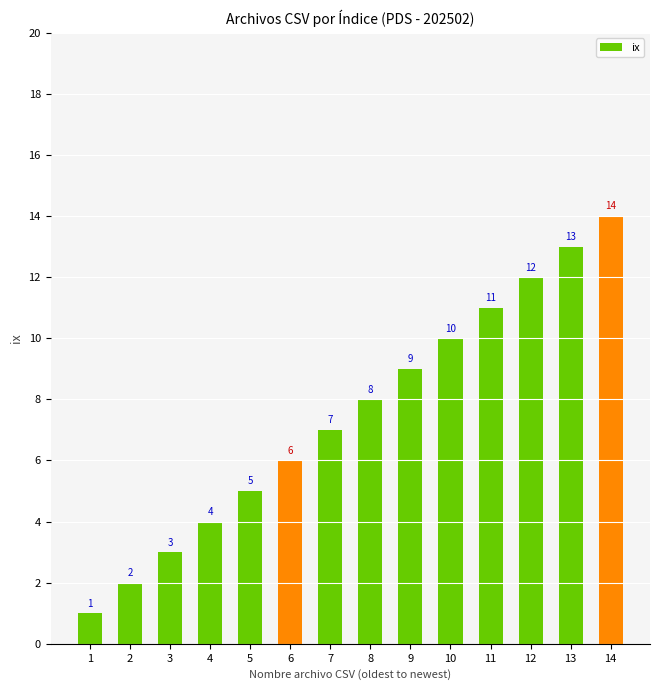

The chart shows a value of 11 at 11. True or false?

True